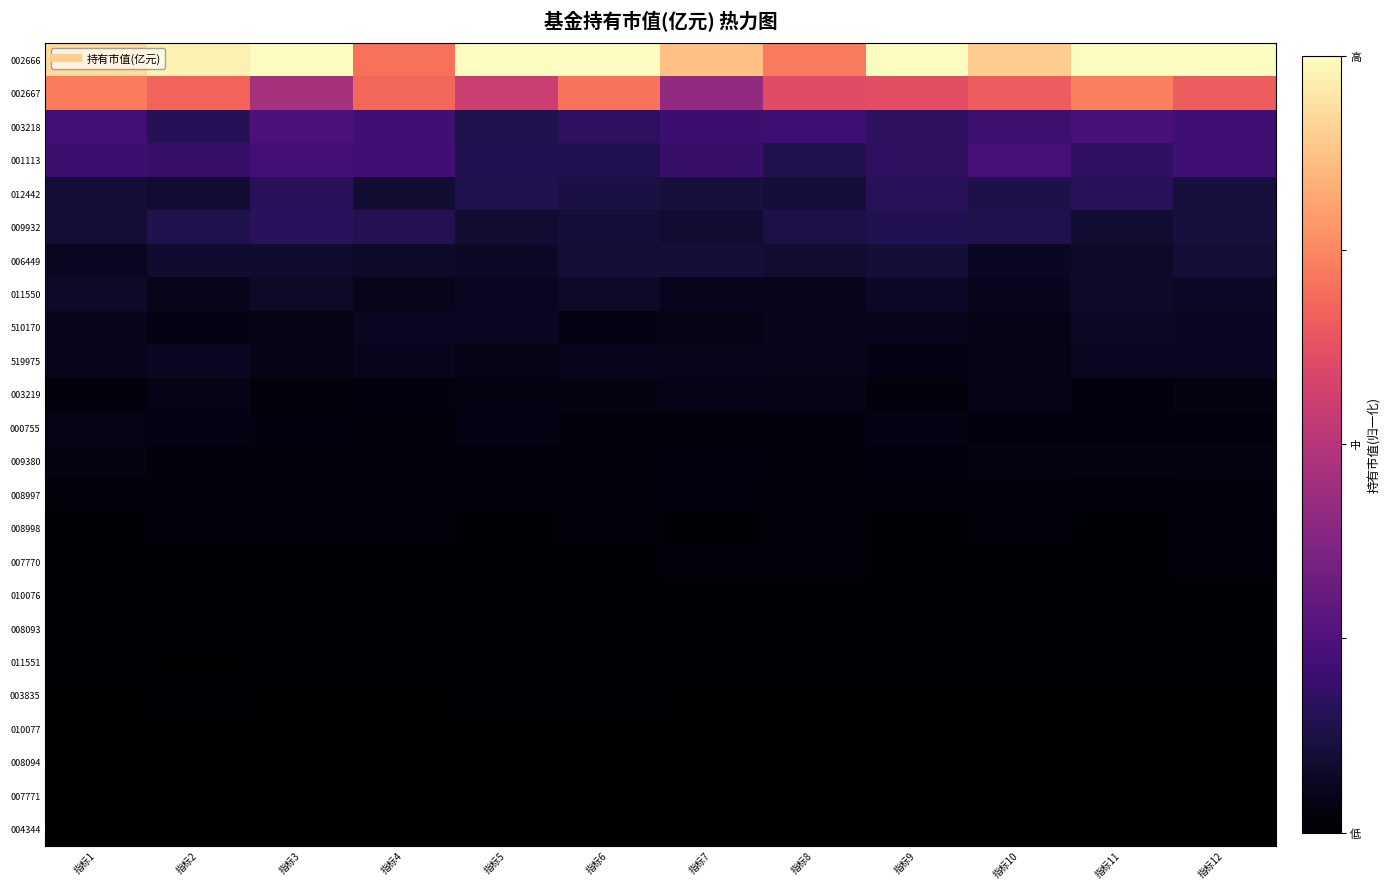

List the series in order of their peak value, lowest first.

004344, 007771, 008094, 010077, 003835, 011551, 008093, 010076, 007770, 008998, 008997, 009380, 000755, 003219, 519975, 510170, 011550, 006449, 012442, 009932, 001113, 003218, 002667, 002666